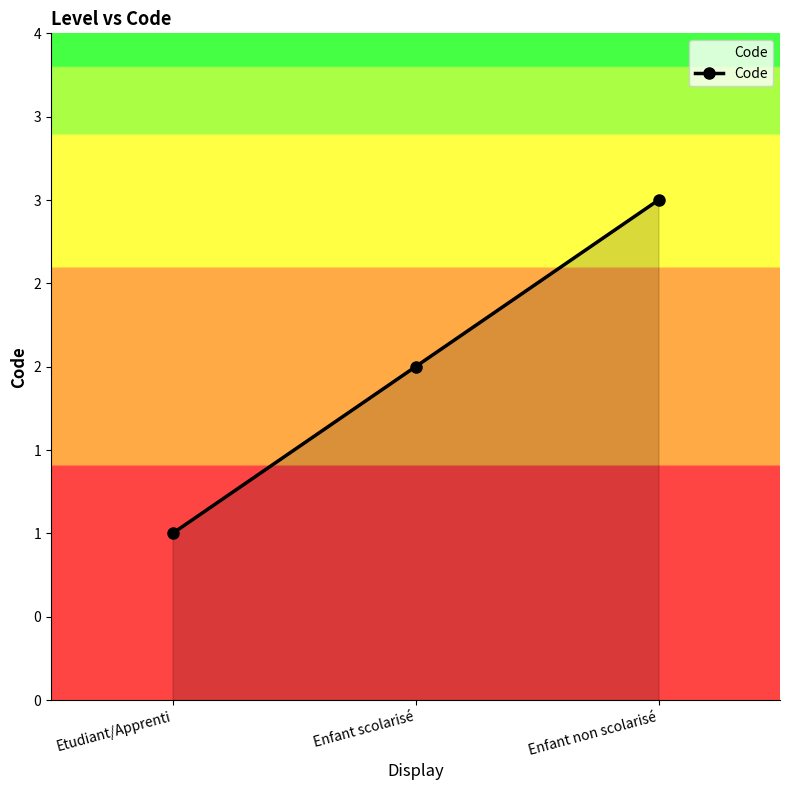

Does the chart have visible grid lines?

No